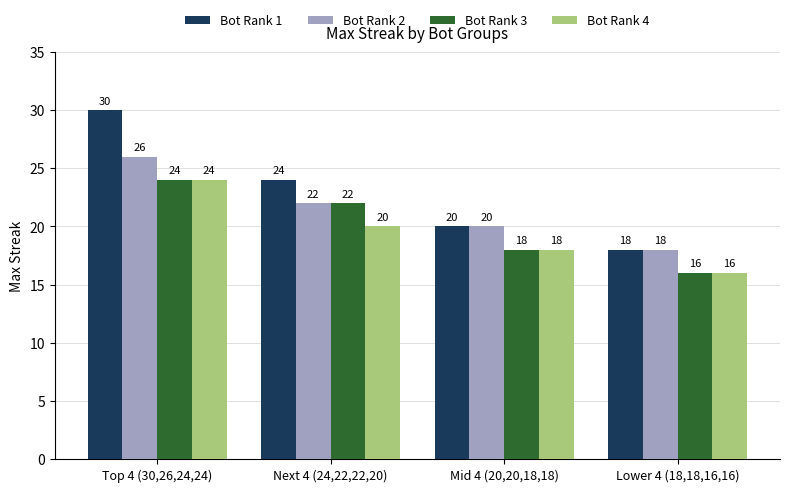

How many Bot Rank 1 values are between 20 and 30?

3